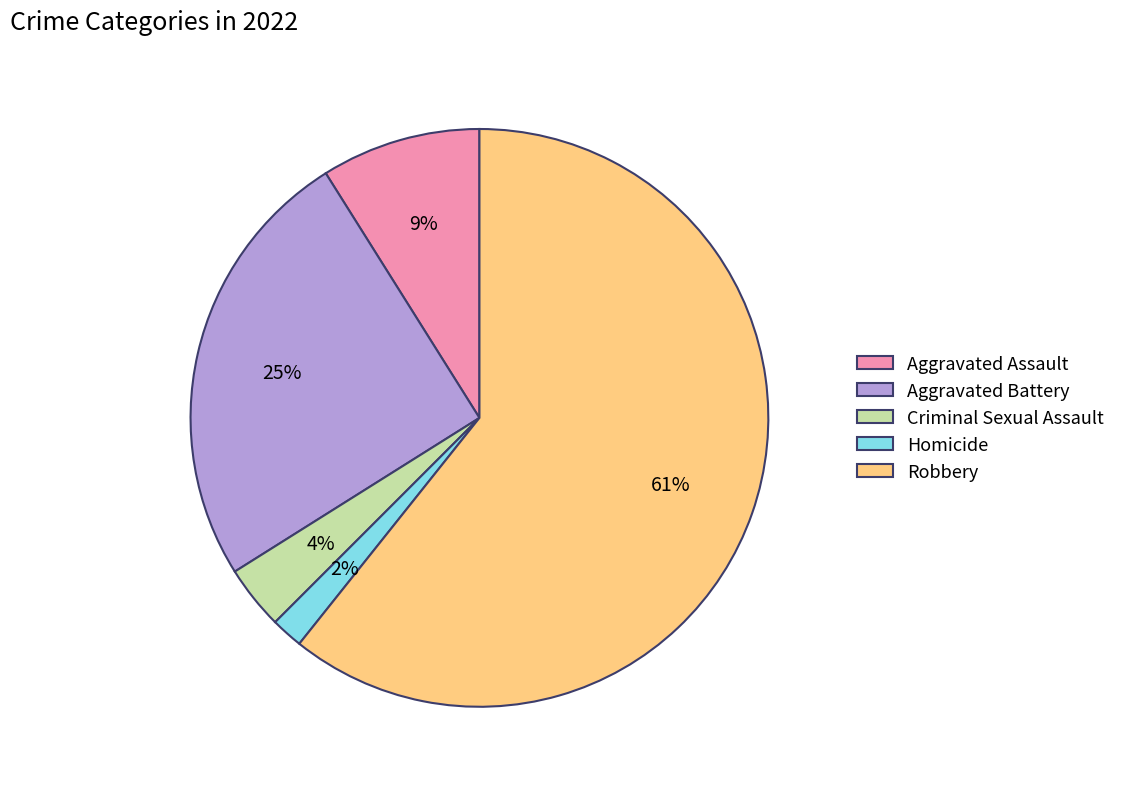

True or false: Homicide accounts for 8% of the total.

False